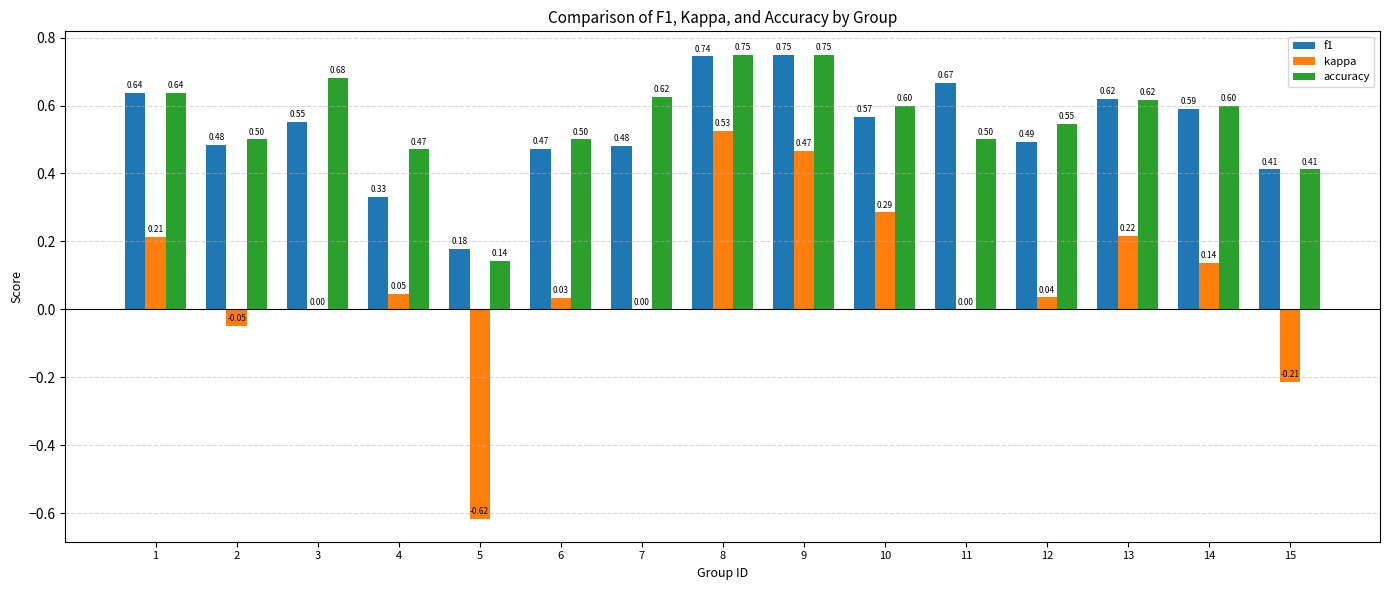

Where does the kappa series first go above 0?

1